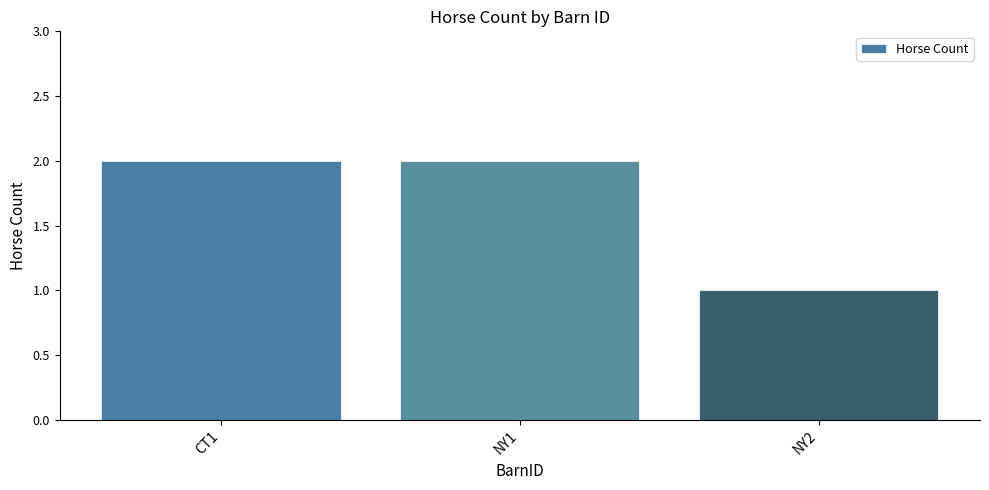

The chart shows a value of 2 at NY1. True or false?

True